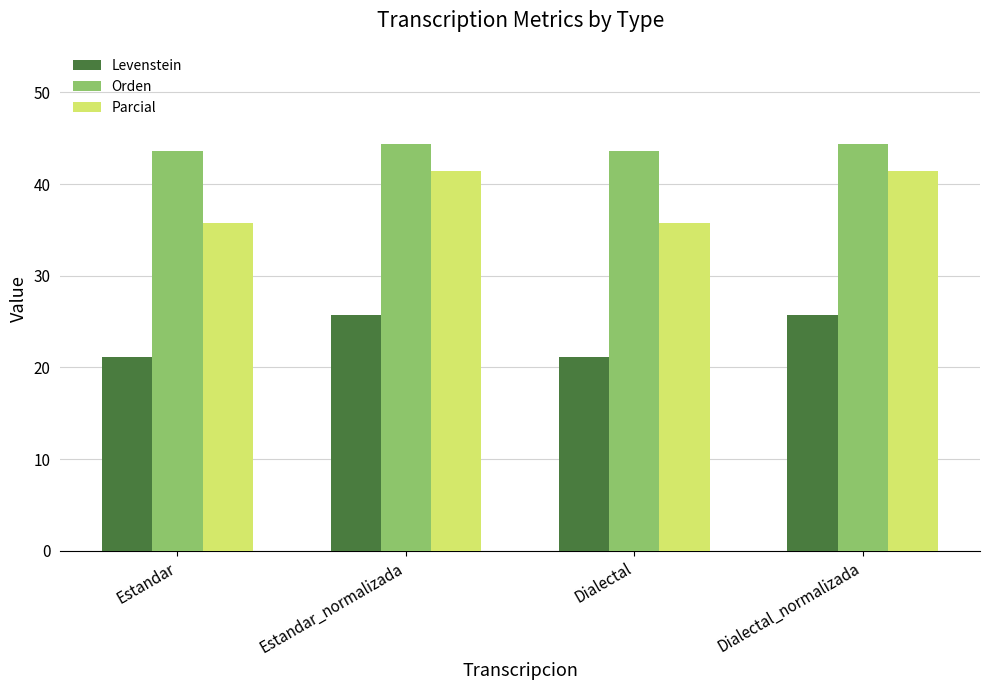

What is the greatest value displayed?

44.3